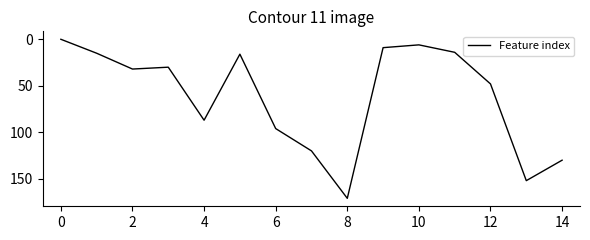

True or false: the data has more than 2 interior local peaks.

True